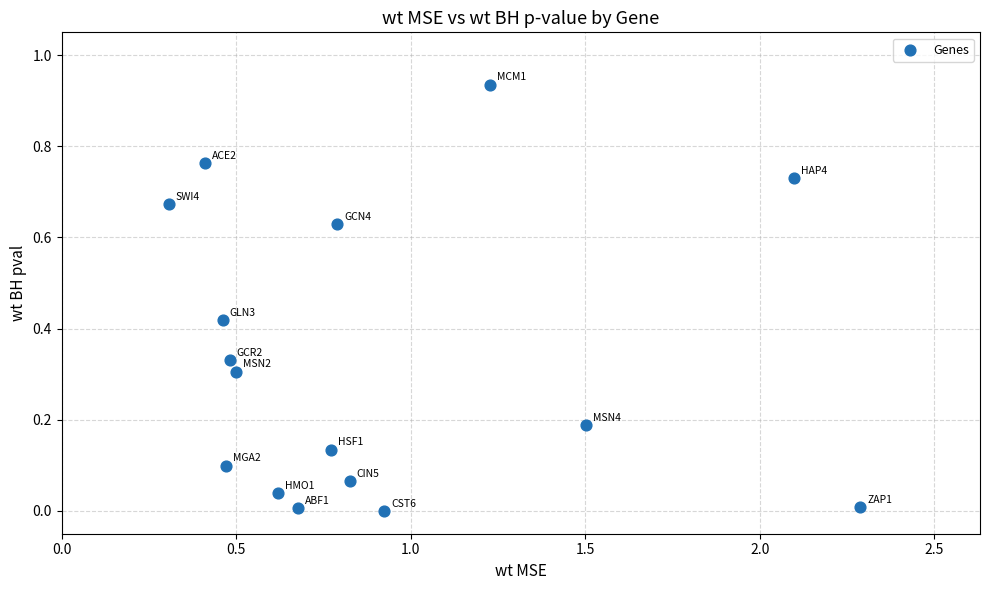

What is the range of X values (max minus min)?

2.0